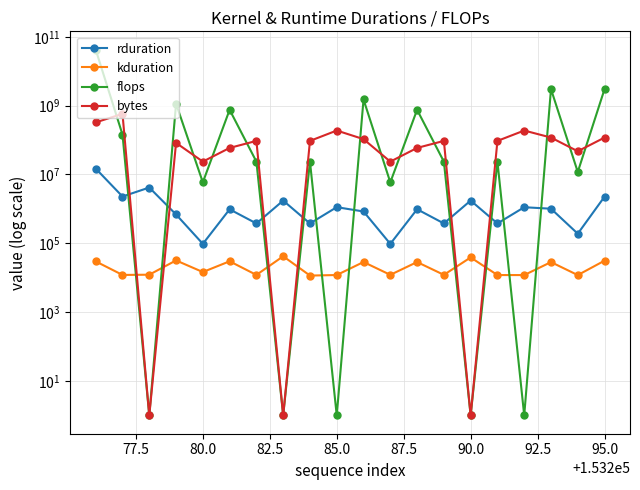

How many interior local peaks does the flops series have?

7